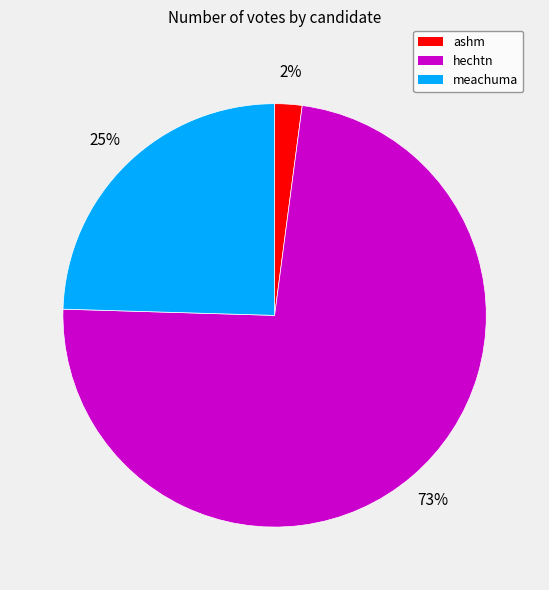

True or false: meachuma accounts for 34% of the total.

False